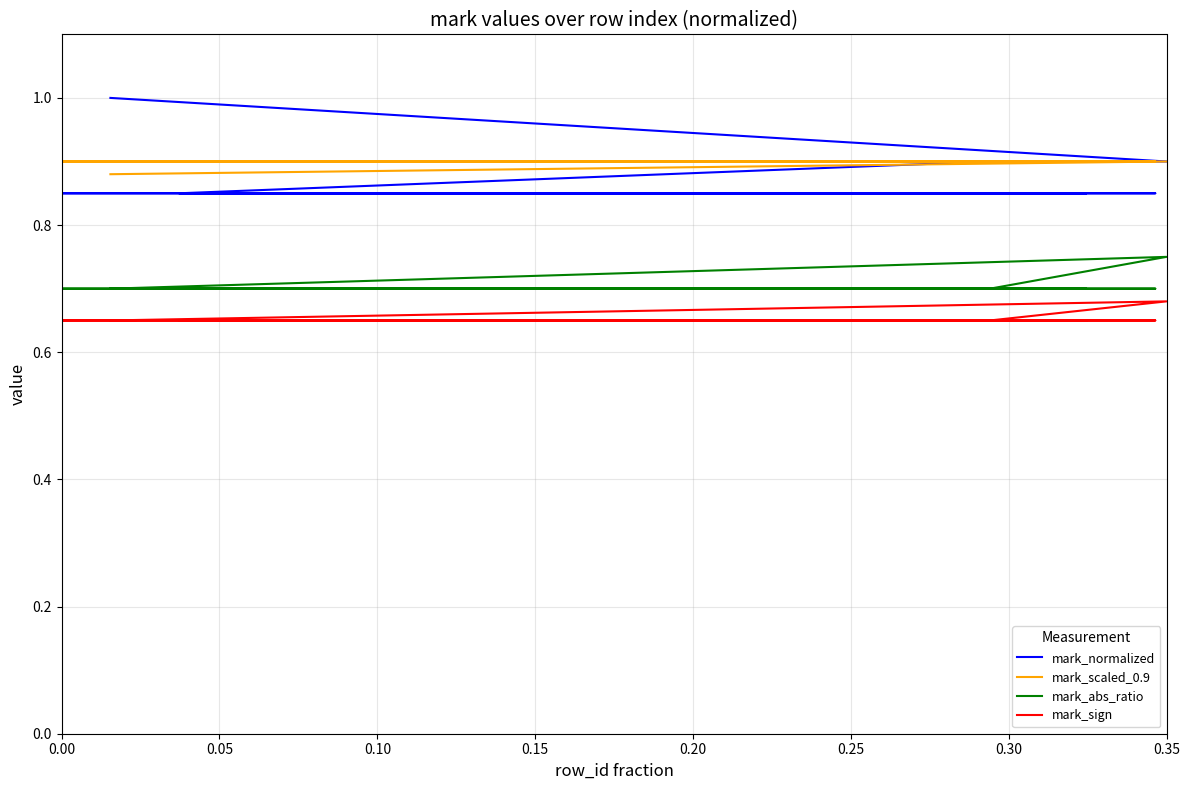

Which series has the widest spread of values?

mark_normalized